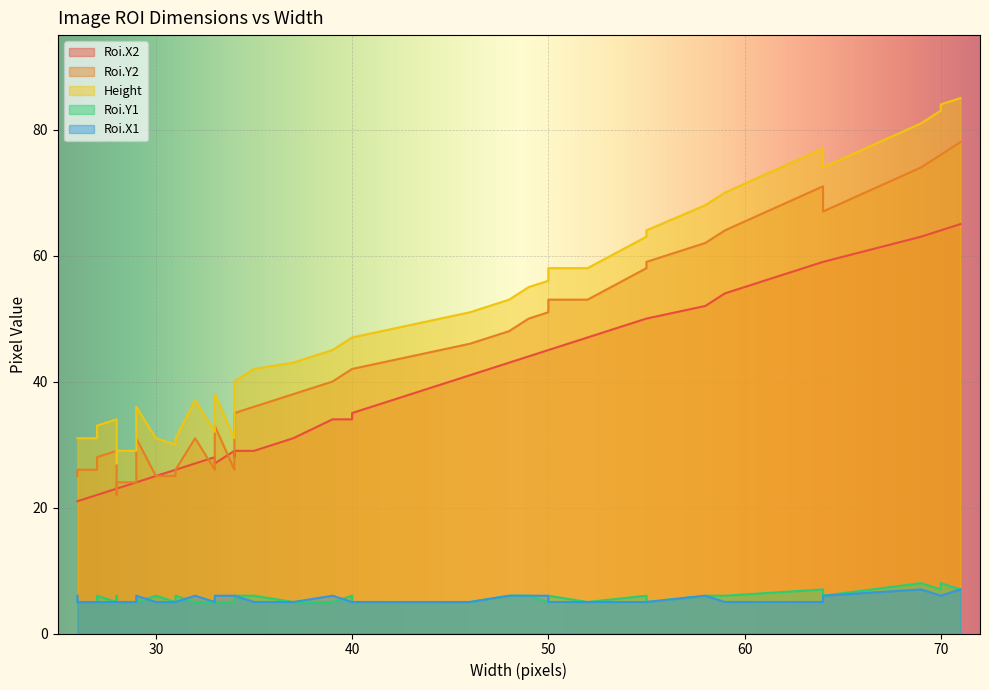

The value of Roi.Y2 at 70 is 76. True or false?

True